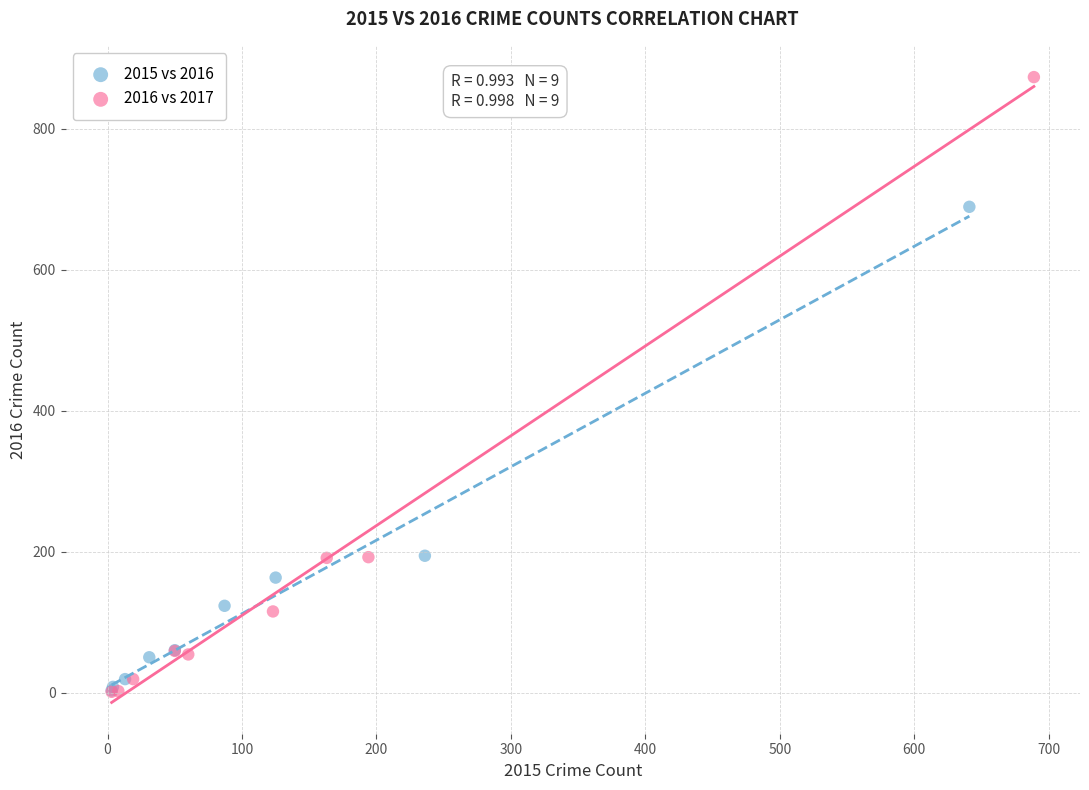

Which series contains the highest Y value?

2016 vs 2017